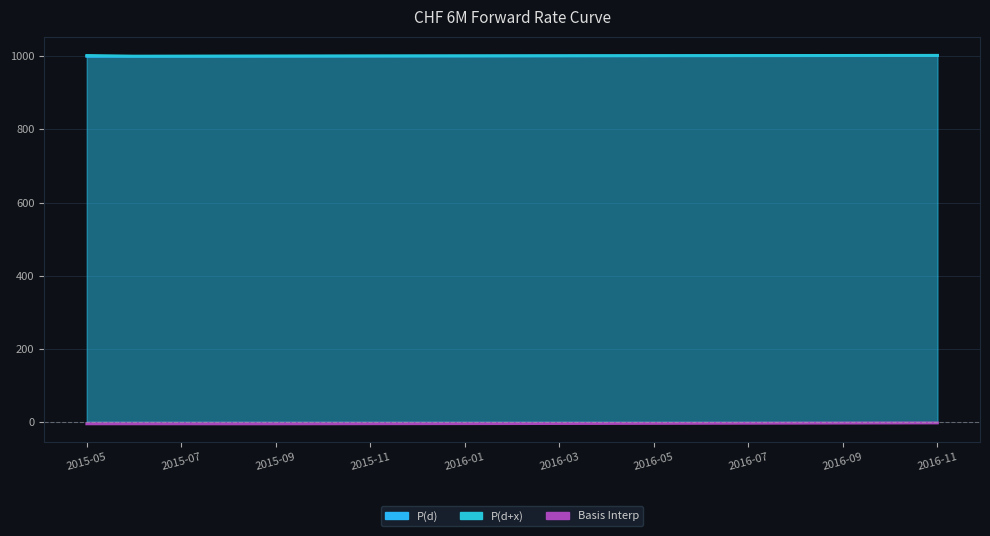

What is the sum of the Basis Interp values at 2016-09 and 2016-11?

-7.1